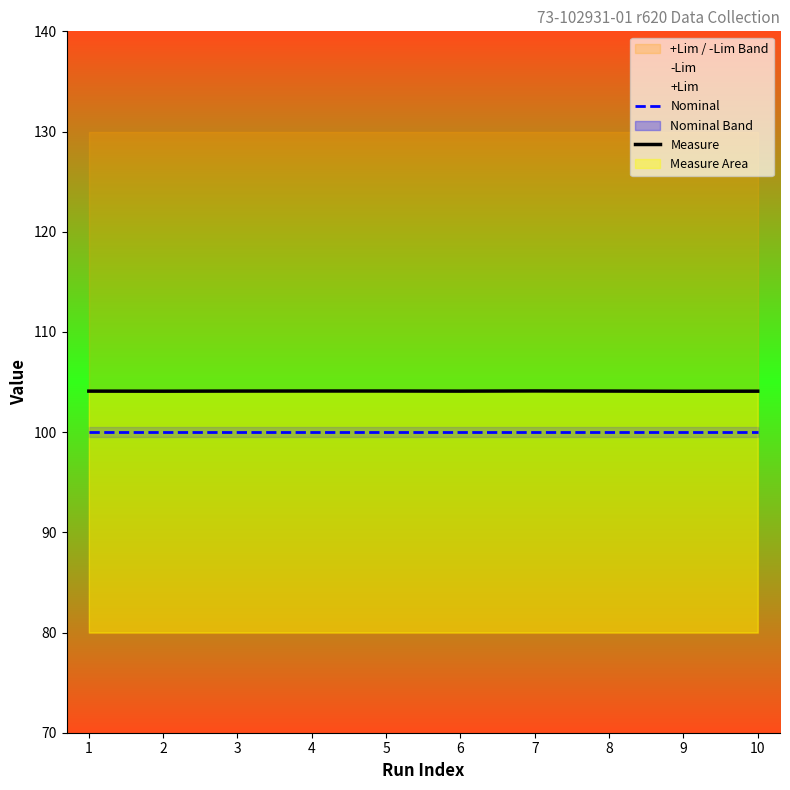

At which category is the sum across all series the highest?

7